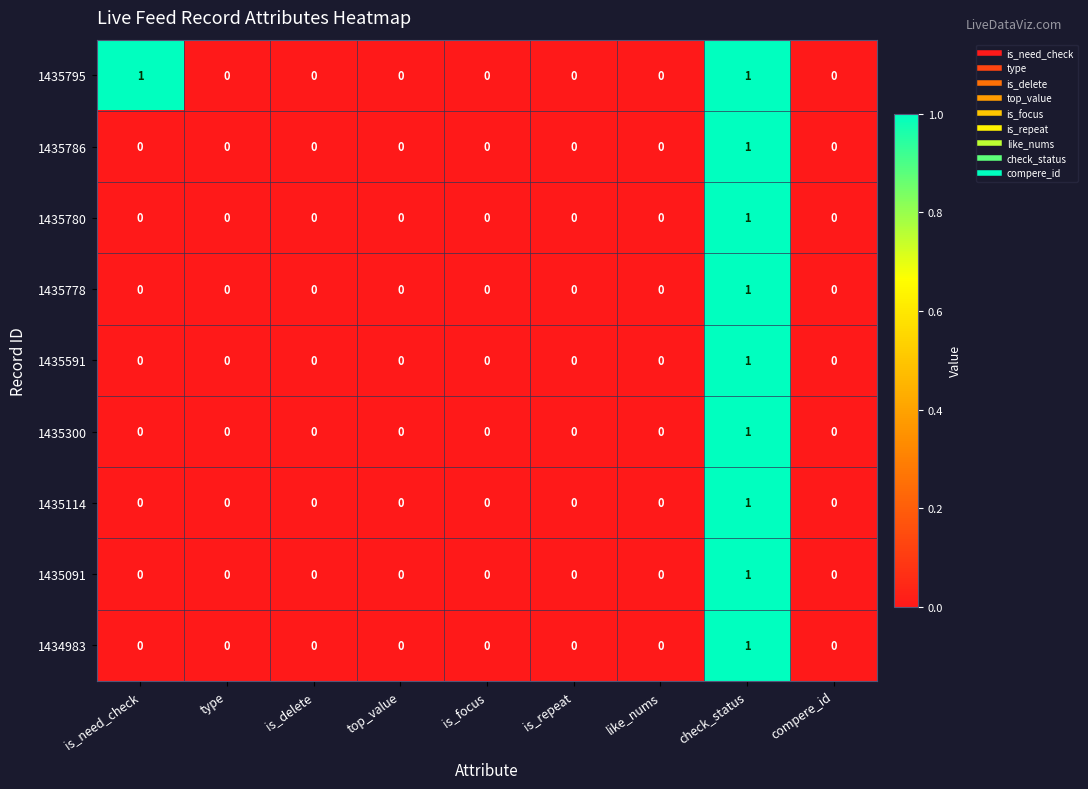

True or false: 1435780 has a value of 0 at type.

True